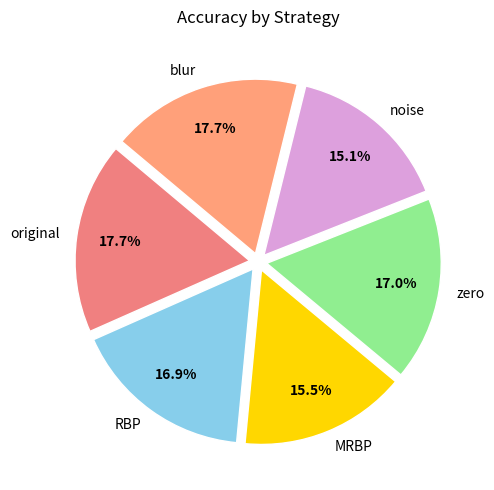

To the nearest percent, what is the difference between the zero and MRBP slice percentages?

2%